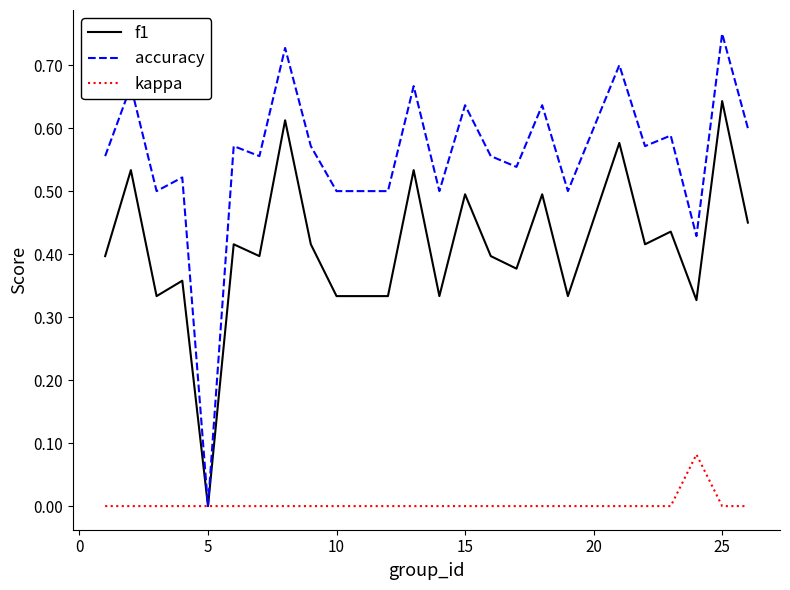

Which series has the widest spread of values?

accuracy